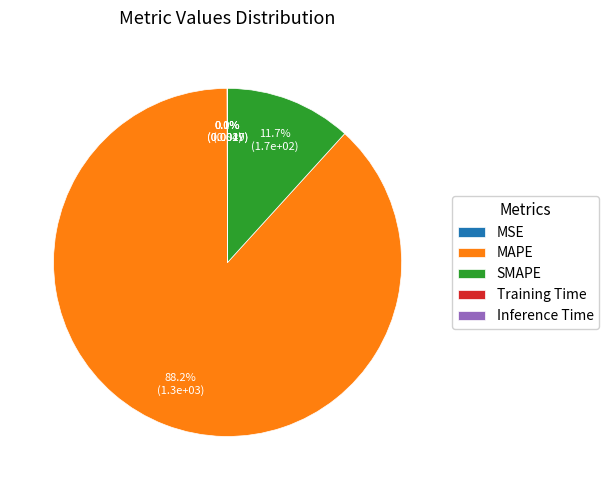

Is there any slice that represents more than half of the pie?

Yes